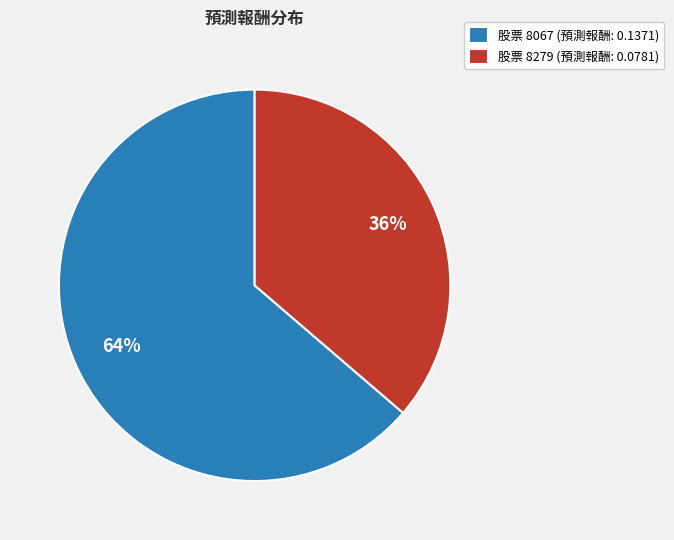

The 股票 8279 (預測報酬: 0.0781) slice represents 43% of the pie. True or false?

False